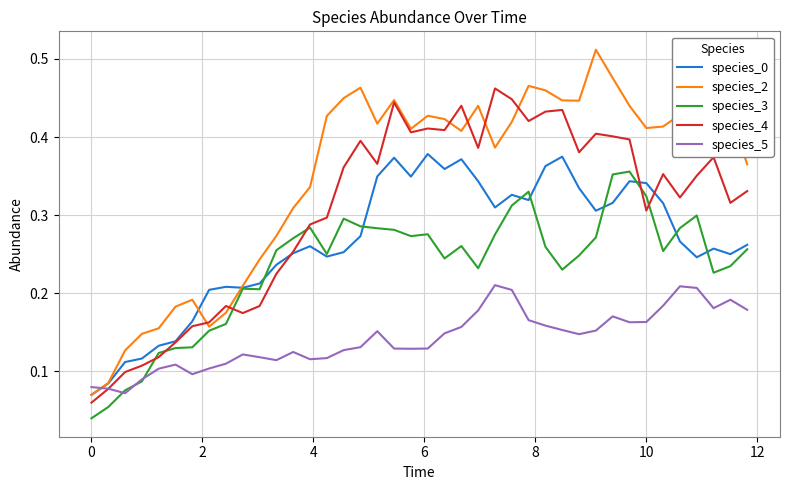

Which series has the largest total across all categories?

species_2